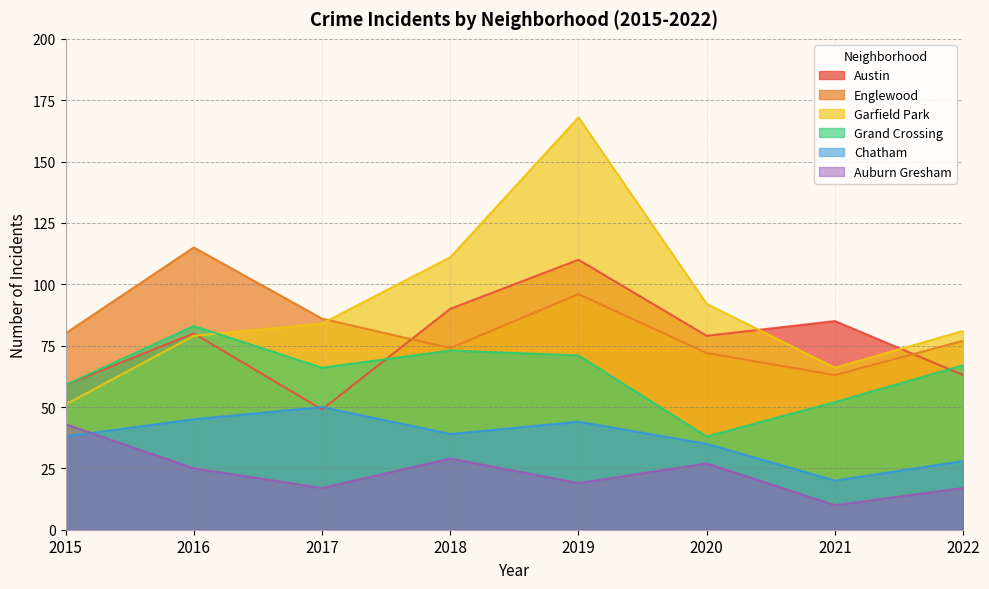

Reading left to right, extract all data points from this chart.

Austin: 59	80	49	90	110	79	85	63
Englewood: 80	115	86	74	96	72	63	77
Garfield Park: 51	79	84	111	168	92	66	81
Grand Crossing: 59	83	66	73	71	38	52	67
Chatham: 38	45	50	39	44	35	20	28
Auburn Gresham: 43	25	17	29	19	27	10	17